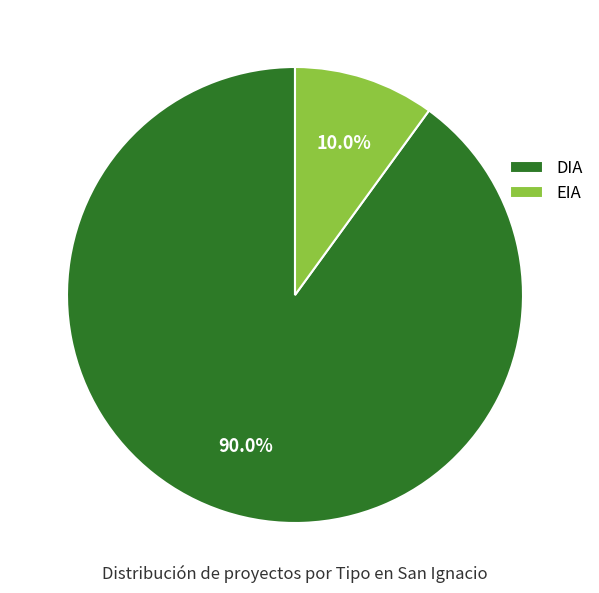

What percentage is the DIA slice, to the nearest percent?

90%